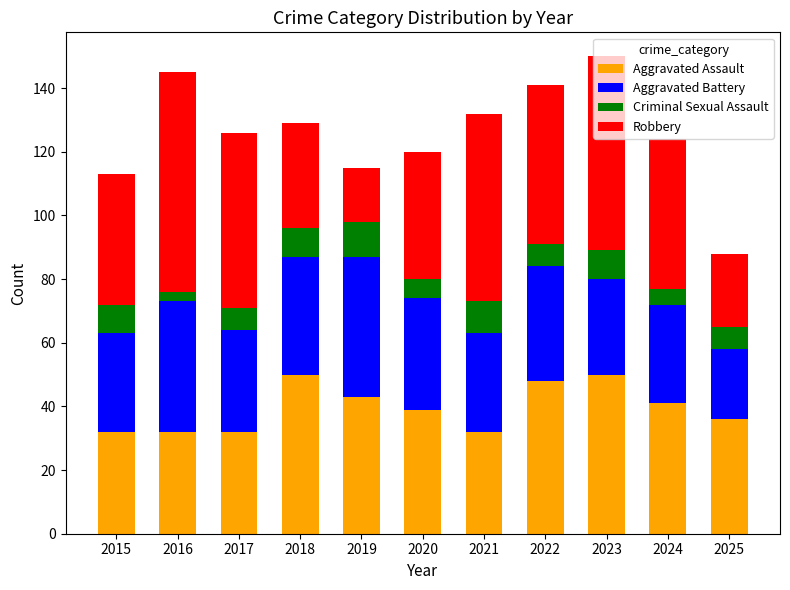

The value of Aggravated Assault at 2025 is 36. True or false?

True